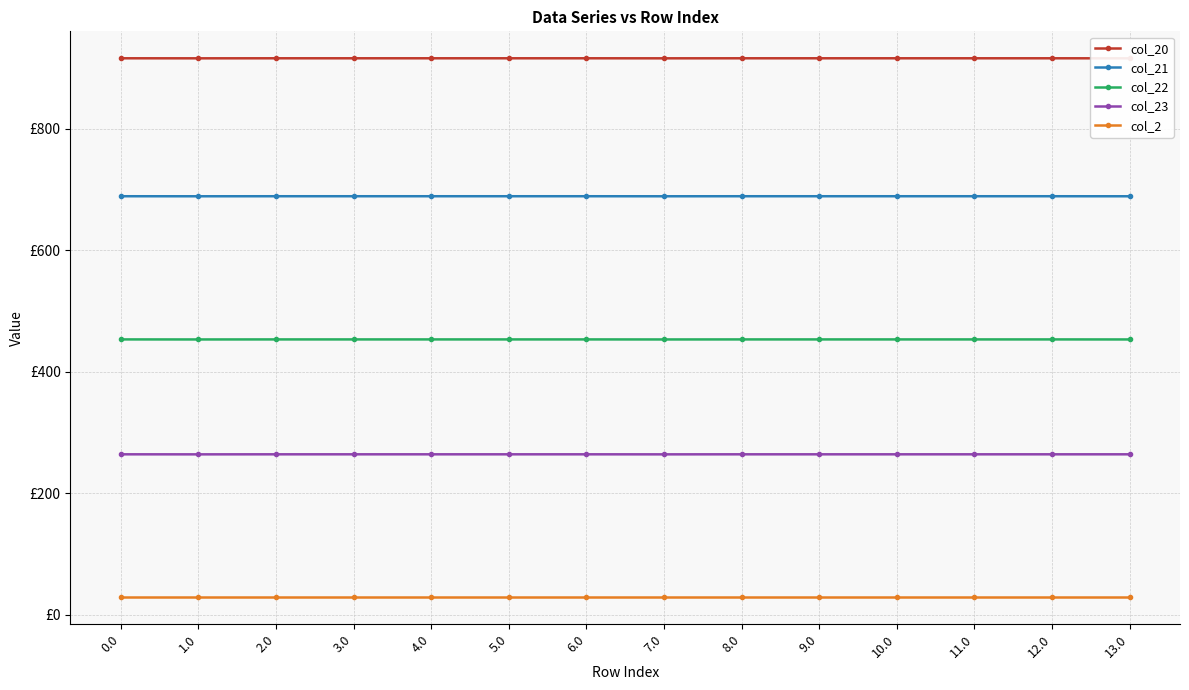

How many lines are shown in the chart?

5